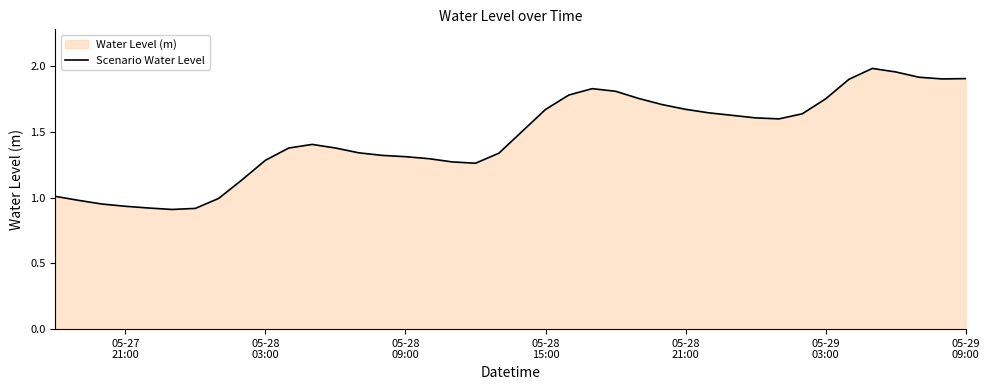

What is the average value?

1.5